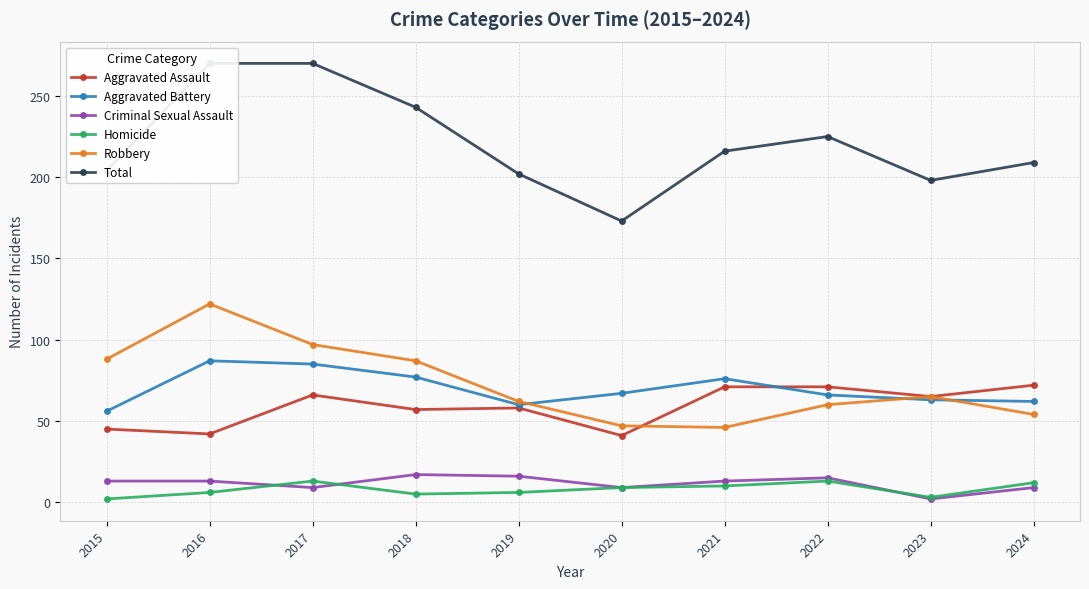

Where is Aggravated Battery nearest to the value 71?

2020